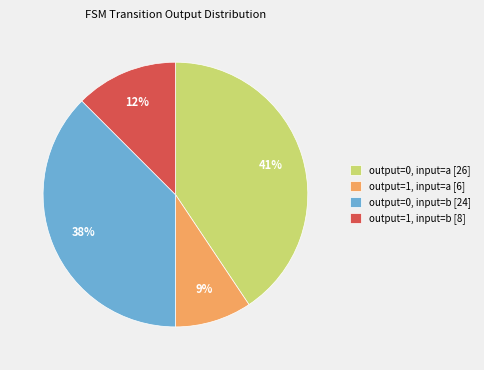

Combined, do output=0, input=b [24] and output=0, input=a [26] account for over 50%?

Yes